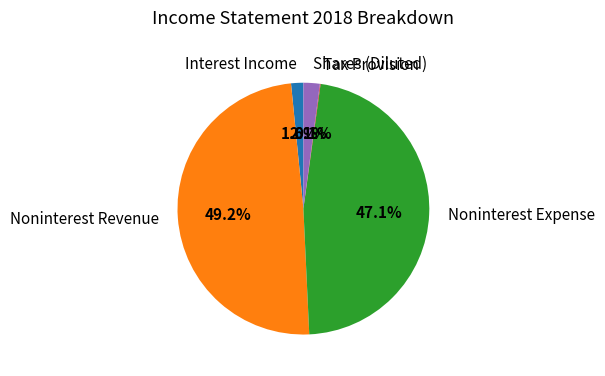

Which category has the biggest portion of the pie?

Noninterest Revenue